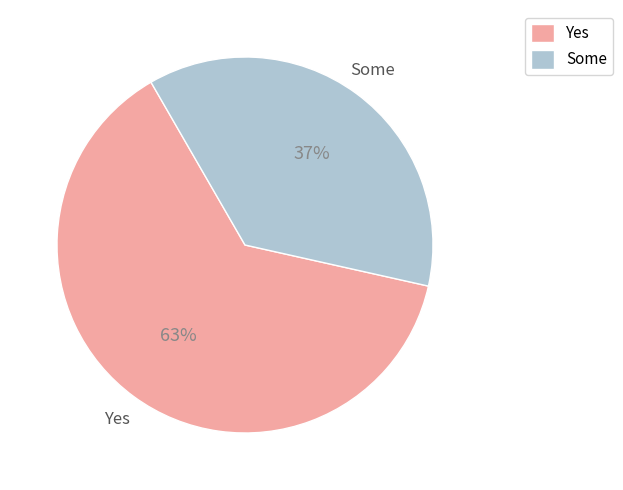

Combined, do Yes and Some account for over 50%?

Yes